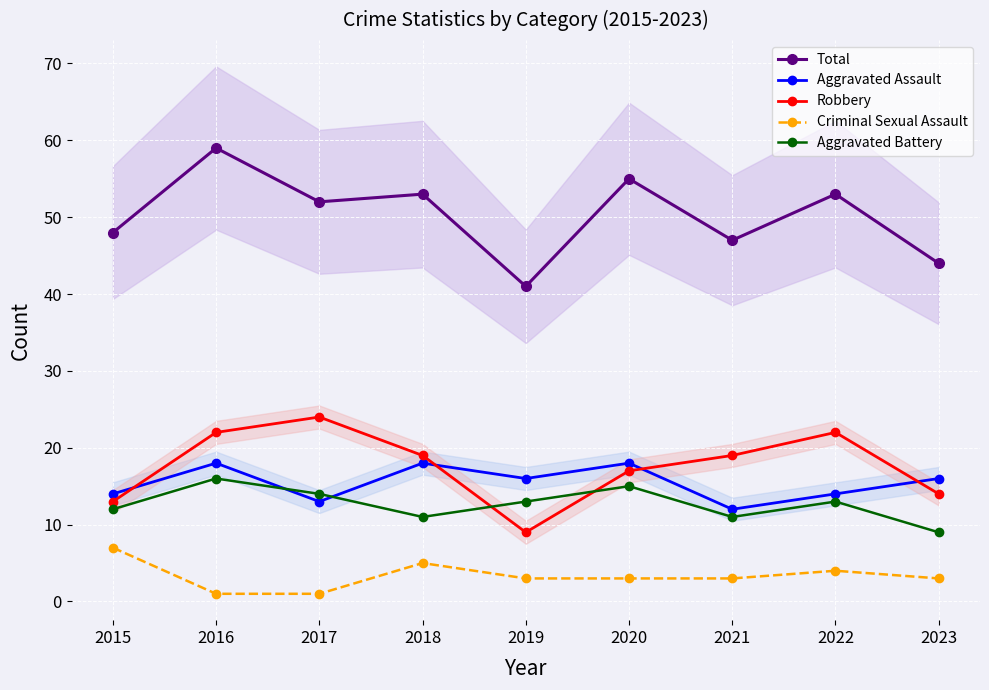

List the series in order of their peak value, lowest first.

Criminal Sexual Assault, Aggravated Battery, Aggravated Assault, Robbery, Total